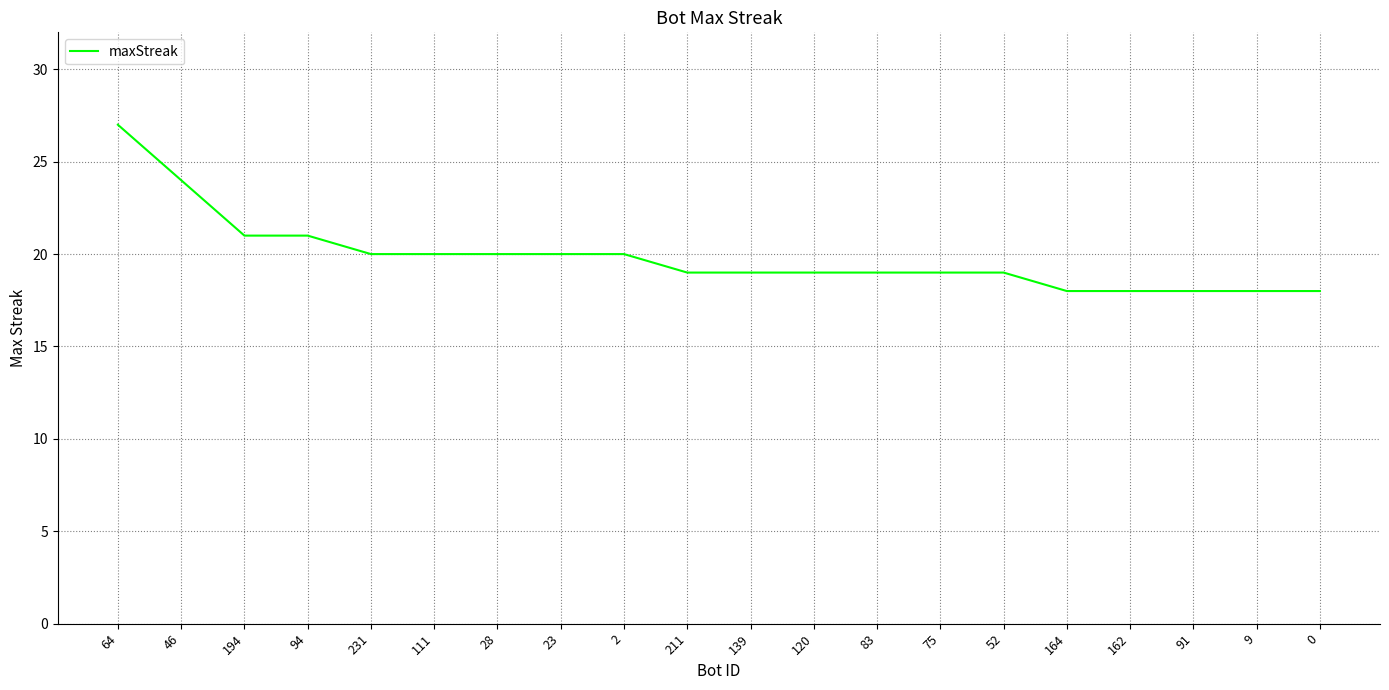

At which category does the chart reach its peak across all series?

64